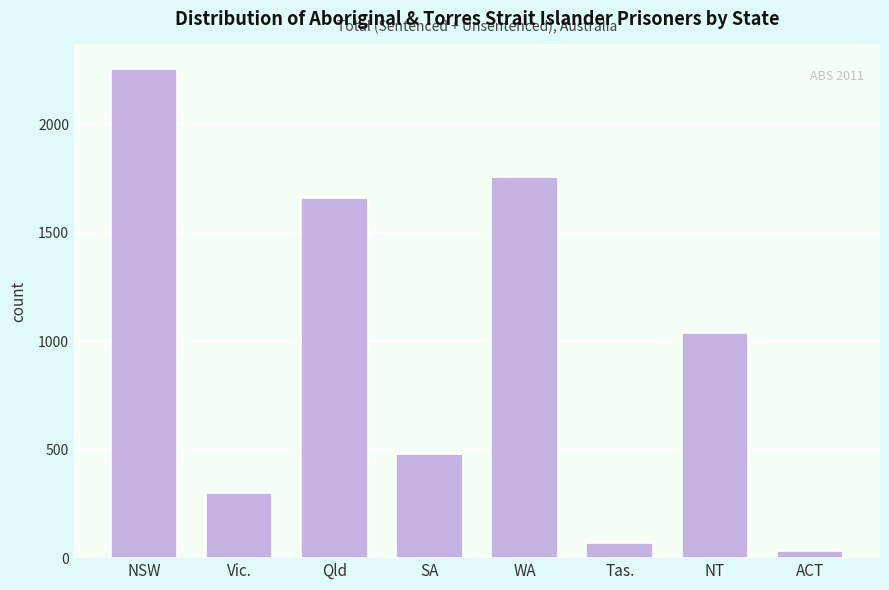

Reading left to right, list all the values displayed in this chart.

NSW=2254	Vic.=300	Qld=1659	SA=478	WA=1754	Tas.=71	NT=1038	ACT=34